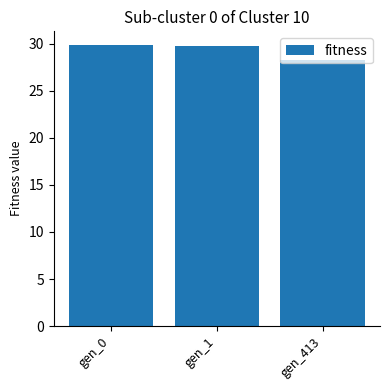

How many values are below 29?

1